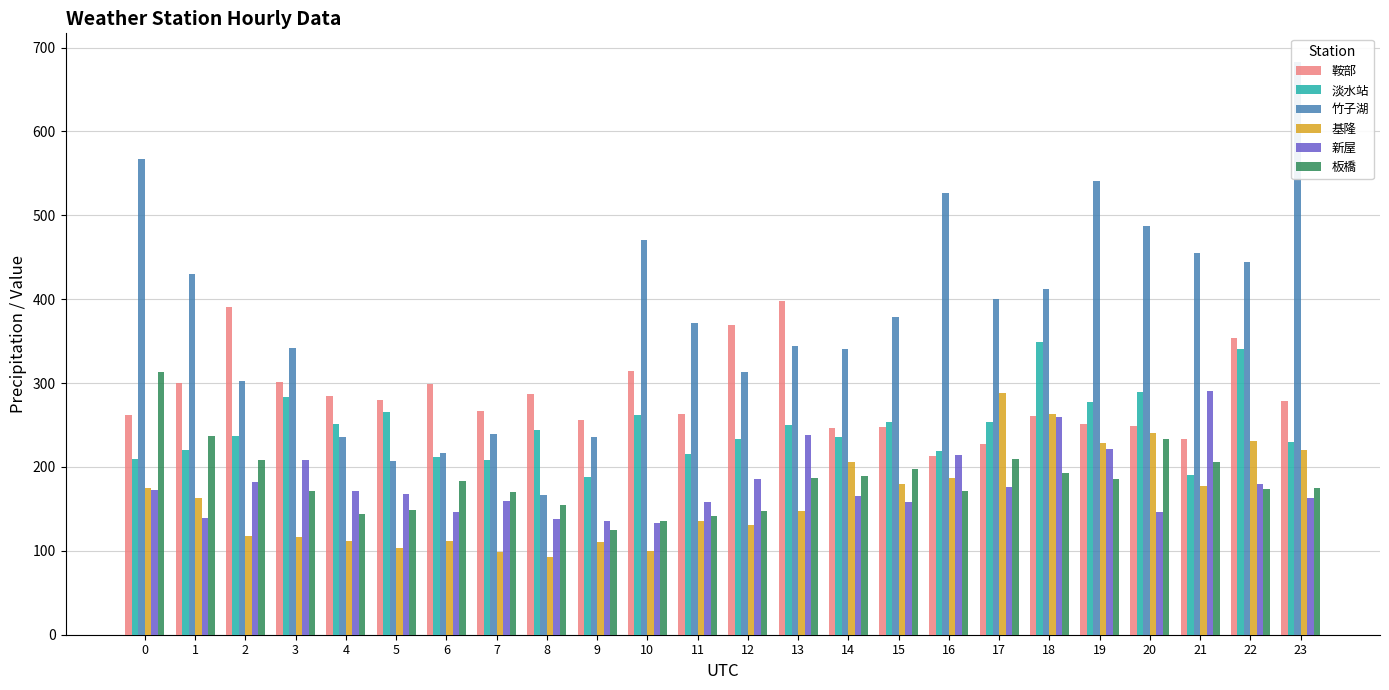

Between 6 and 7, which is larger?

6